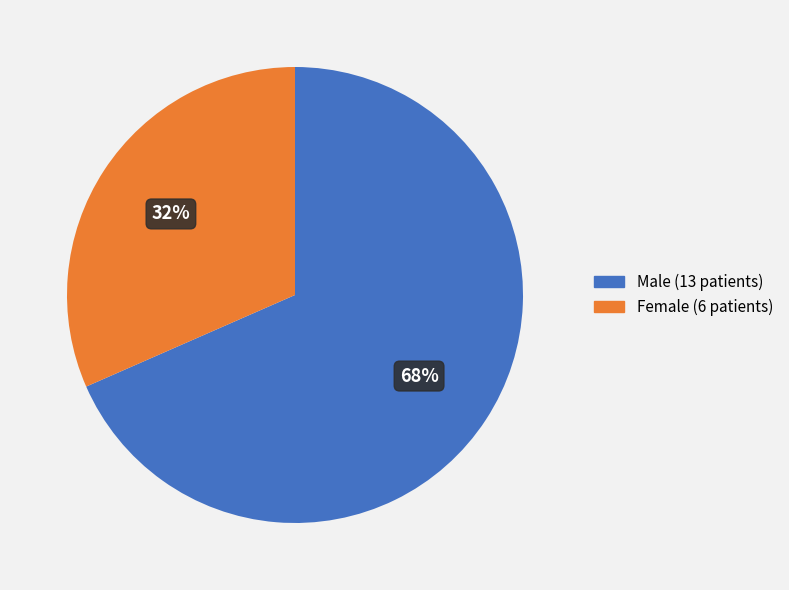

What is the smallest slice in the pie chart?

Female (6 patients)